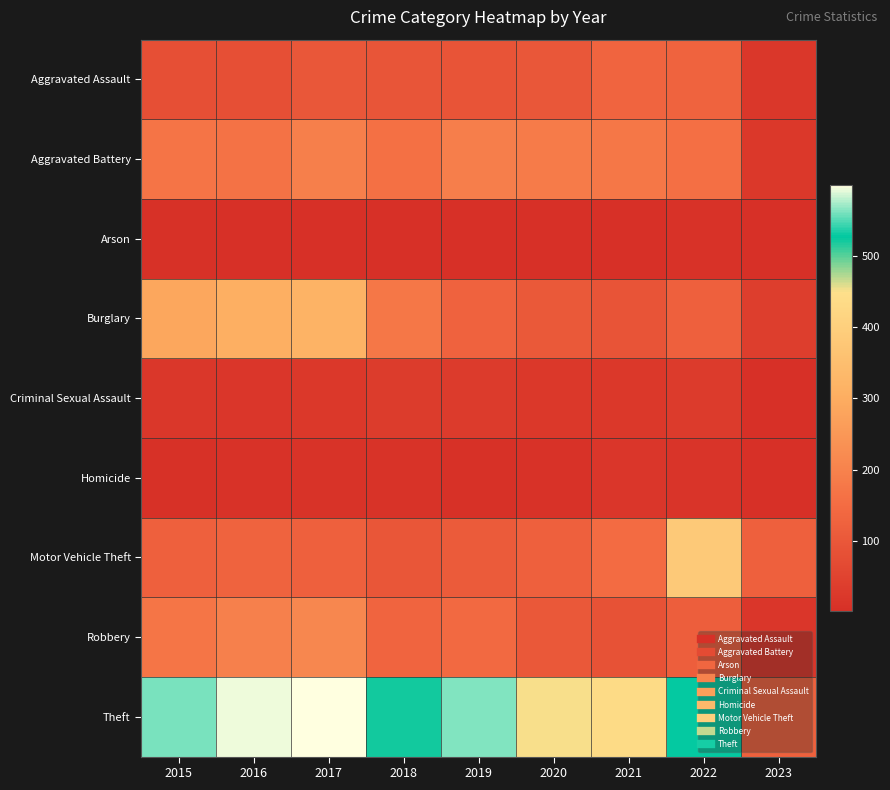

Reading left to right, transcribe all the data shown in this chart.

Aggravated Assault: 2015=79	2016=79	2017=99	2018=93	2019=91	2020=99	2021=131	2022=128	2023=21
Aggravated Battery: 2015=169	2016=164	2017=194	2018=160	2019=193	2020=186	2021=175	2022=158	2023=24
Arson: 2015=8	2016=3	2017=4	2018=6	2019=4	2020=5	2021=3	2022=9	2023=2
Burglary: 2015=286	2016=307	2017=318	2018=176	2019=127	2020=104	2021=92	2022=121	2023=37
Criminal Sexual Assault: 2015=21	2016=20	2017=23	2018=33	2019=31	2020=24	2021=25	2022=30	2023=5
Homicide: 2015=7	2016=10	2017=13	2018=12	2019=8	2020=9	2021=19	2022=15	2023=2
Motor Vehicle Theft: 2015=121	2016=128	2017=122	2018=96	2019=107	2020=123	2021=148	2022=384	2023=123
Robbery: 2015=172	2016=196	2017=213	2018=132	2019=143	2020=102	2021=88	2022=118	2023=20
Theft: 2015=561	2016=594	2017=599	2018=521	2019=563	2020=452	2021=435	2022=527	2023=125